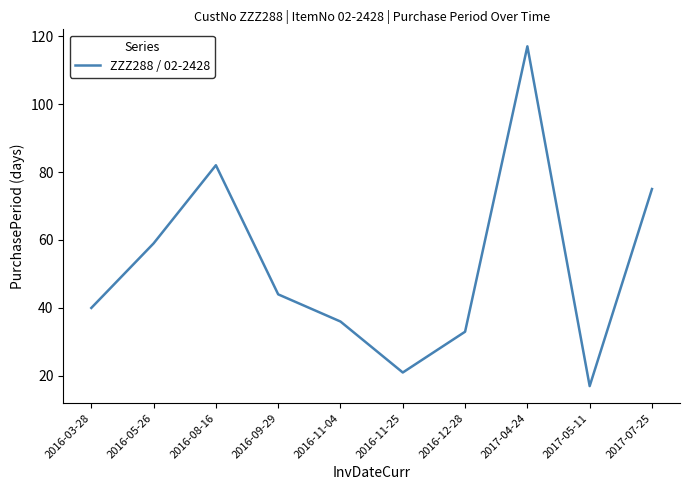

What position from the left is 2017-07-25?

10